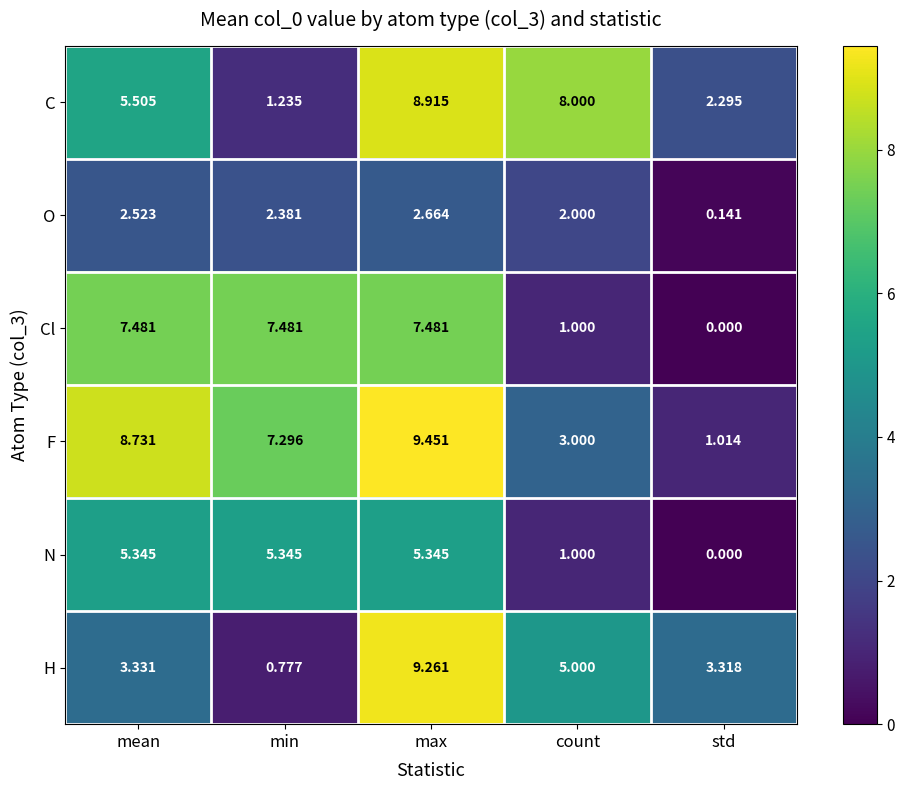

At which label does Cl first exceed 7?

mean